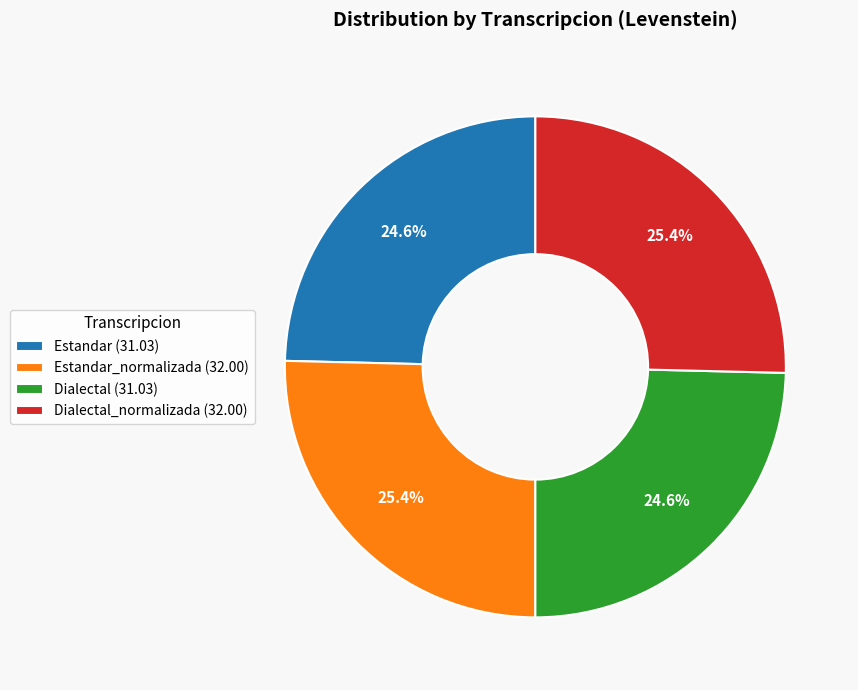

Does Estandar (31.03) account for over 50% of the chart?

No